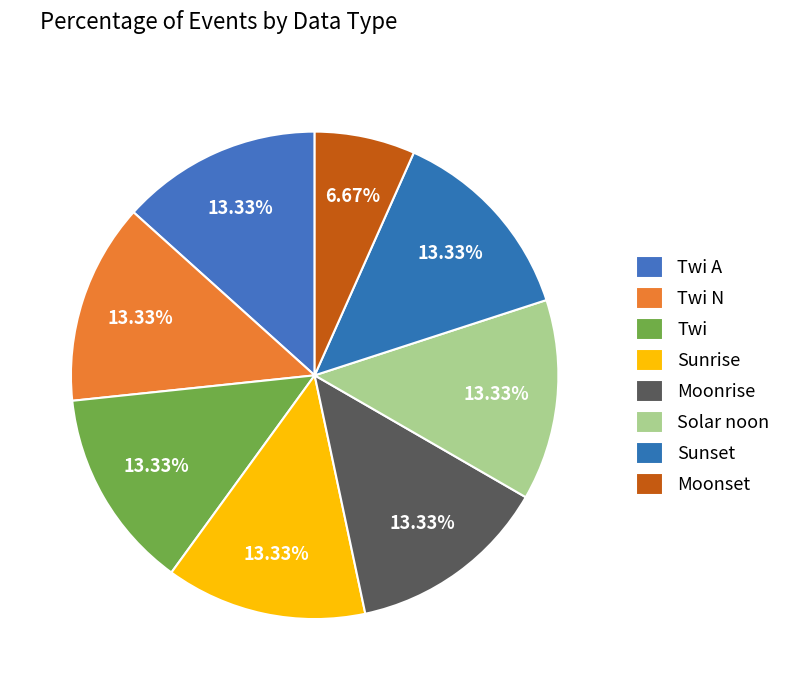

Approximately how many times larger is the value at Twi N compared to Twi A?

1.0